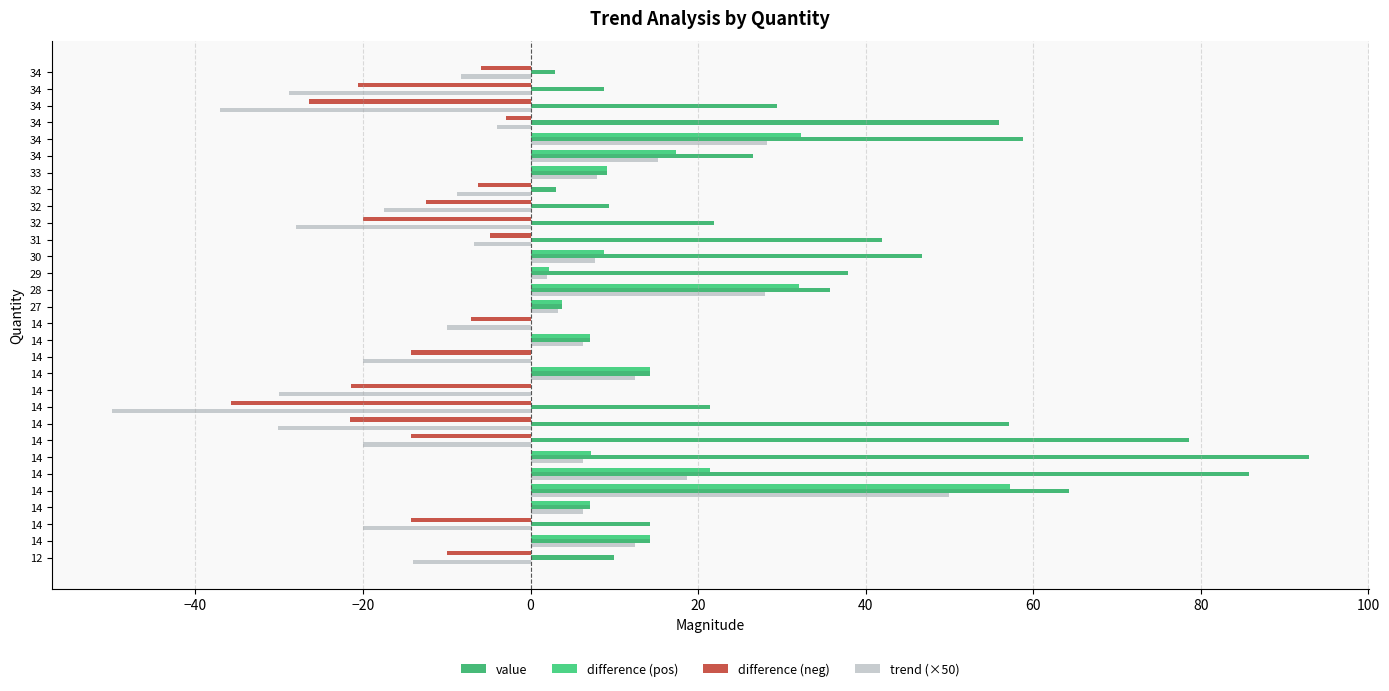

What is the average value of the trend (×50) series?

-4.3